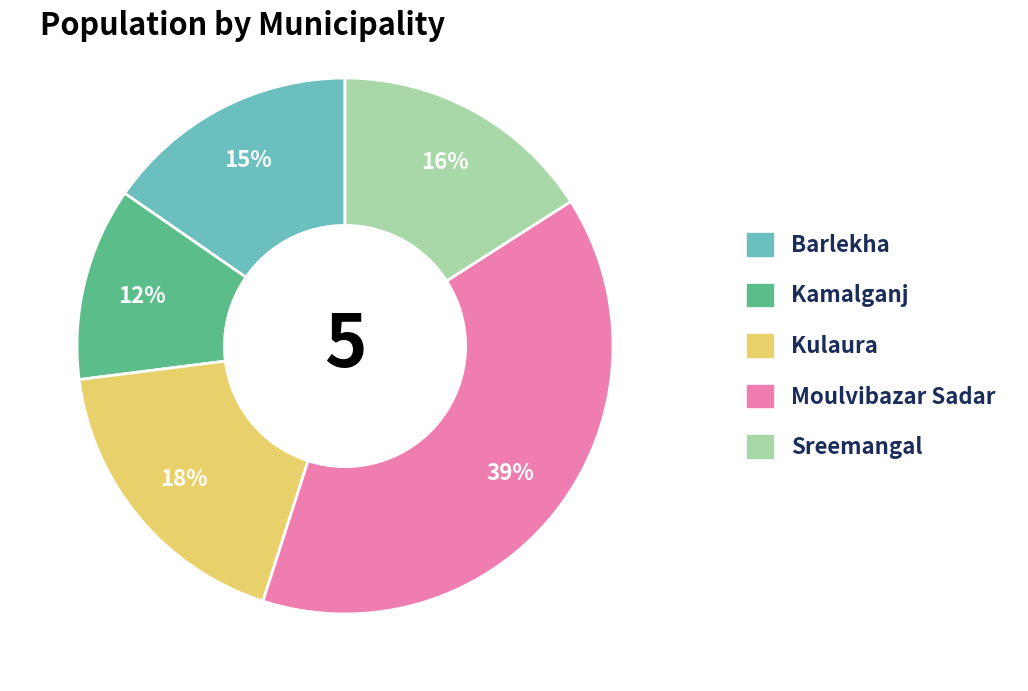

True or false: Kamalganj accounts for 18% of the total.

False